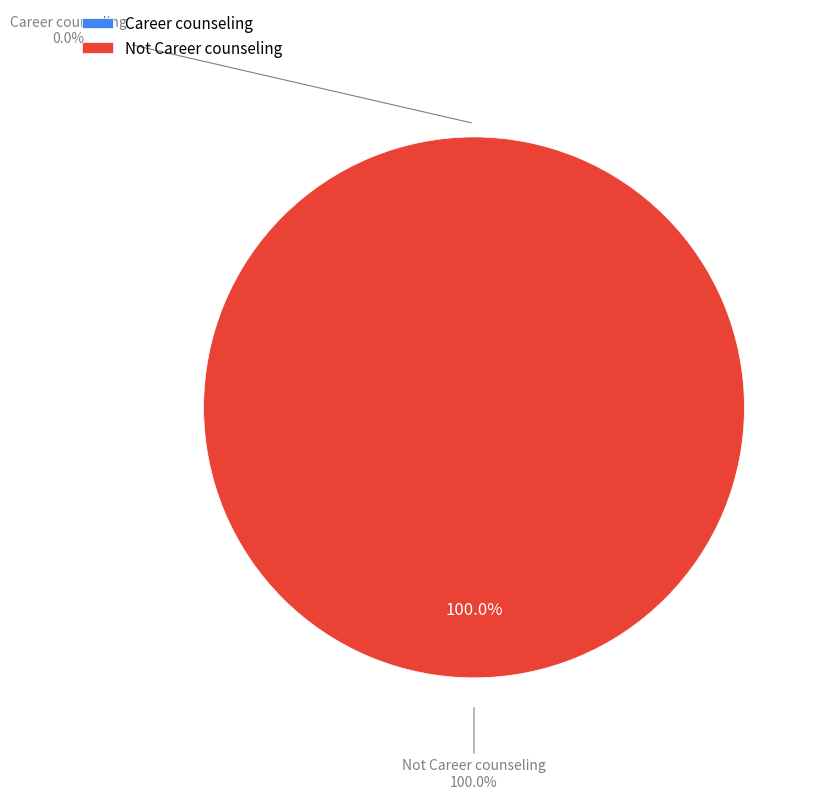

What is the largest slice in the pie chart?

Not Career counseling